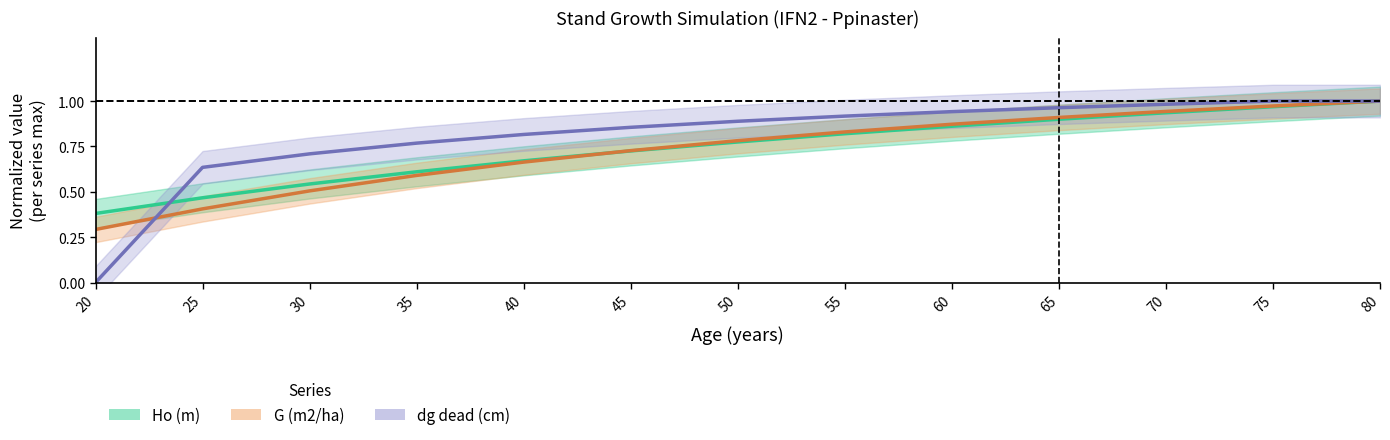

What is the approximate value of G (m2/ha) at 30?

0.5